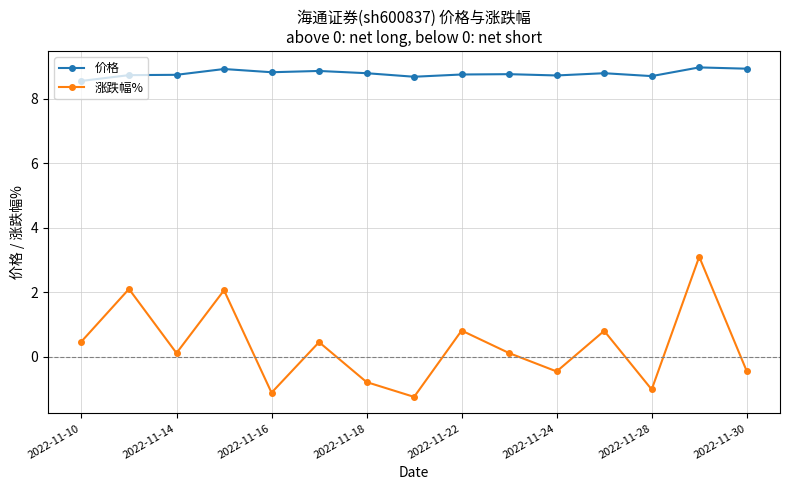

True or false: 涨跌幅% and 价格 cross at least once.

False